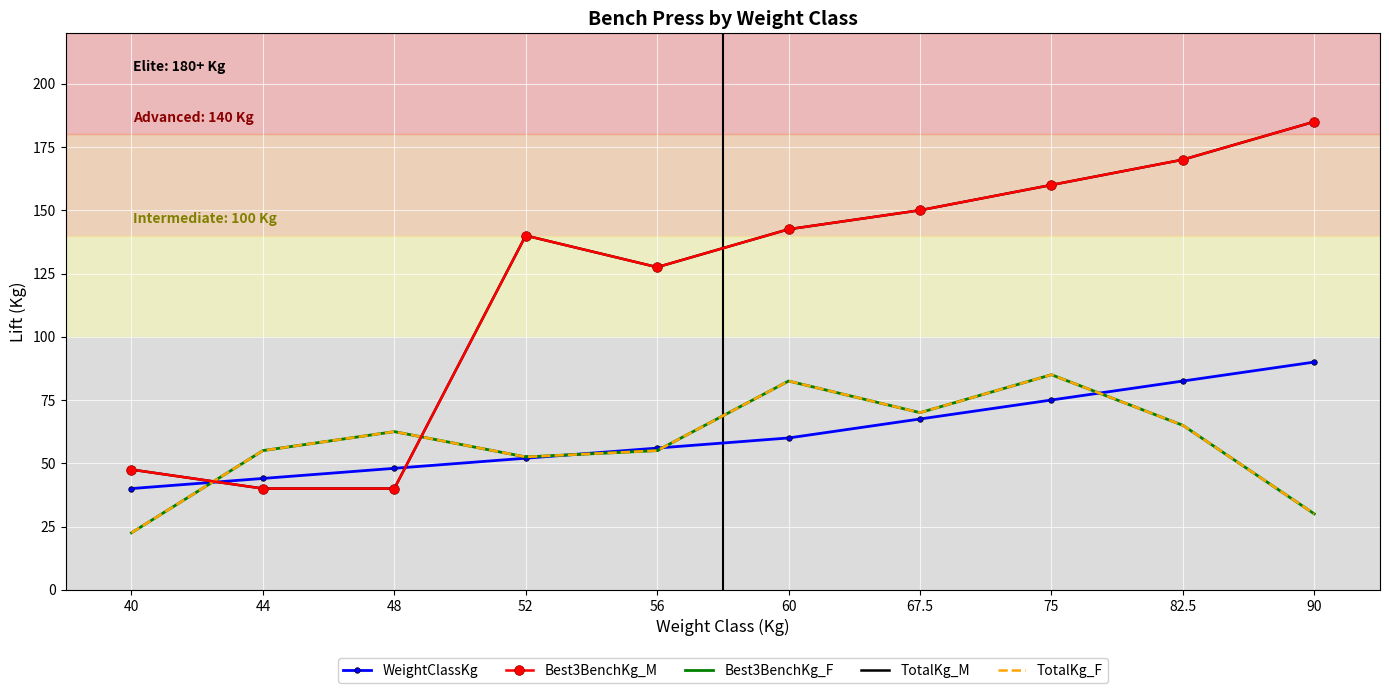

What are all the series names shown in the legend?

WeightClassKg, Best3BenchKg_M, Best3BenchKg_F, TotalKg_M, TotalKg_F